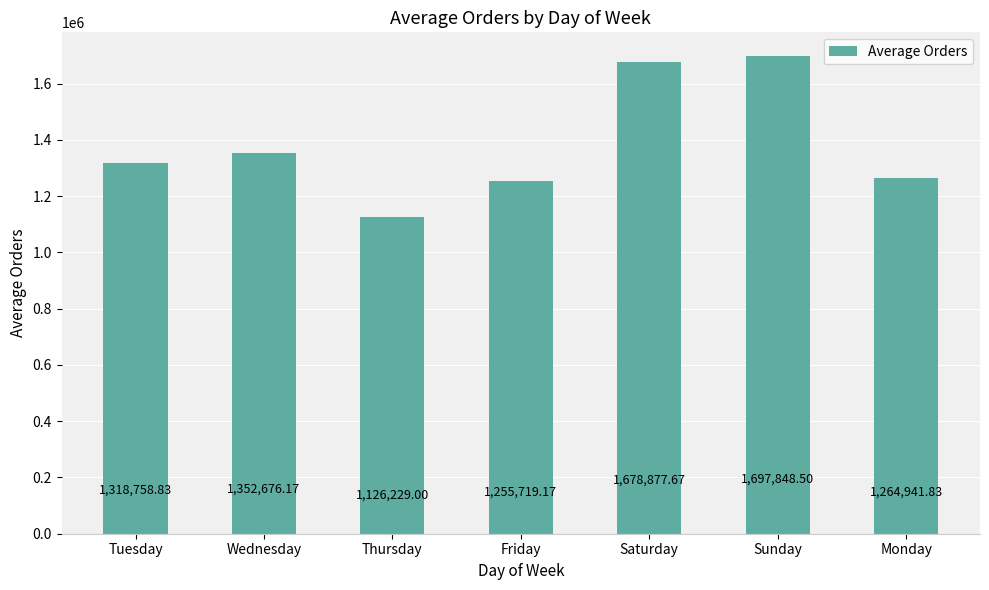

What is the label of the 1st bar from the right?

Monday